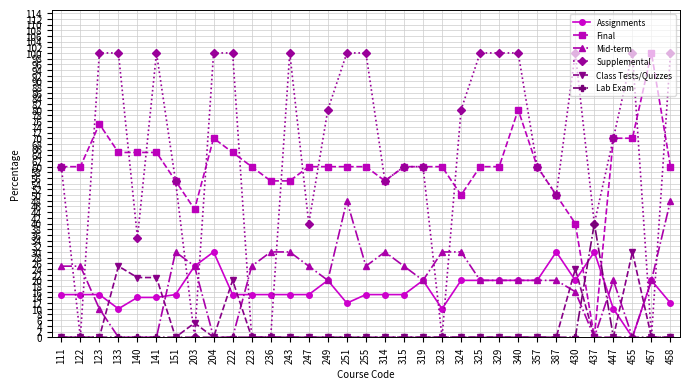

At how many categories does at least one series exceed 4?

33